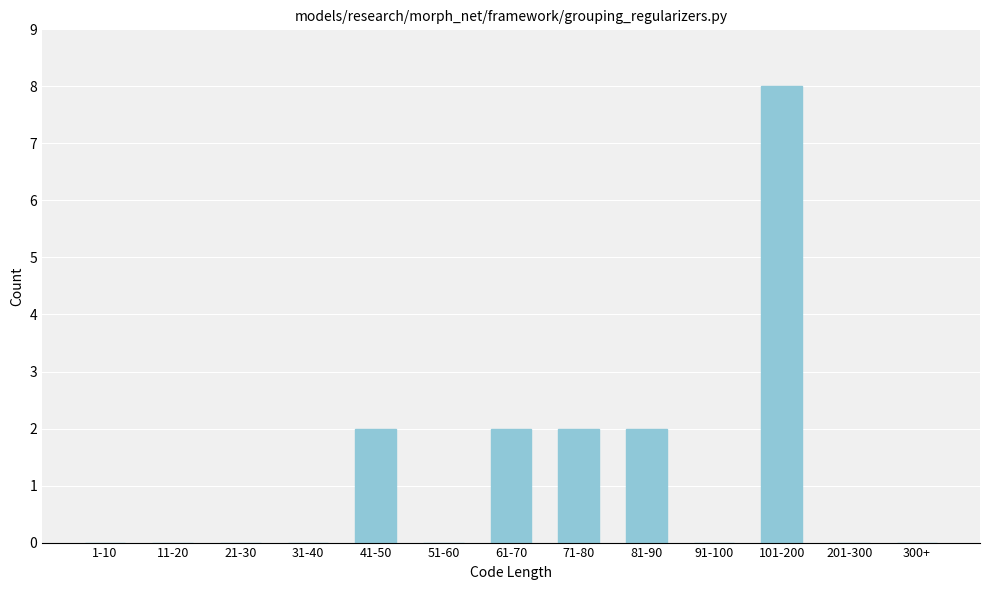

Reading left to right, what are all the values shown in this chart?

1-10=0	11-20=0	21-30=0	31-40=0	41-50=2	51-60=0	61-70=2	71-80=2	81-90=2	91-100=0	101-200=8	201-300=0	300+=0